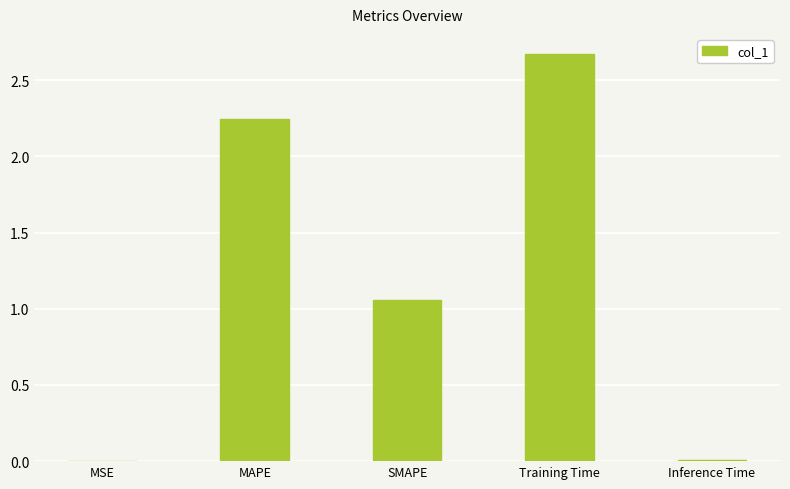

Where does the data first go above 1?

MAPE